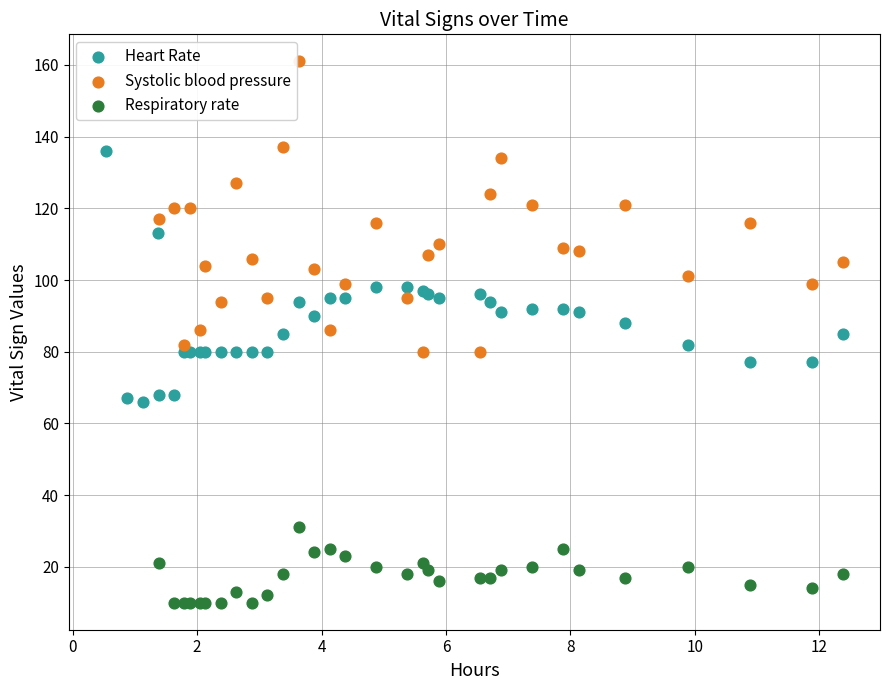

Which series contains the lowest Y value?

Respiratory rate